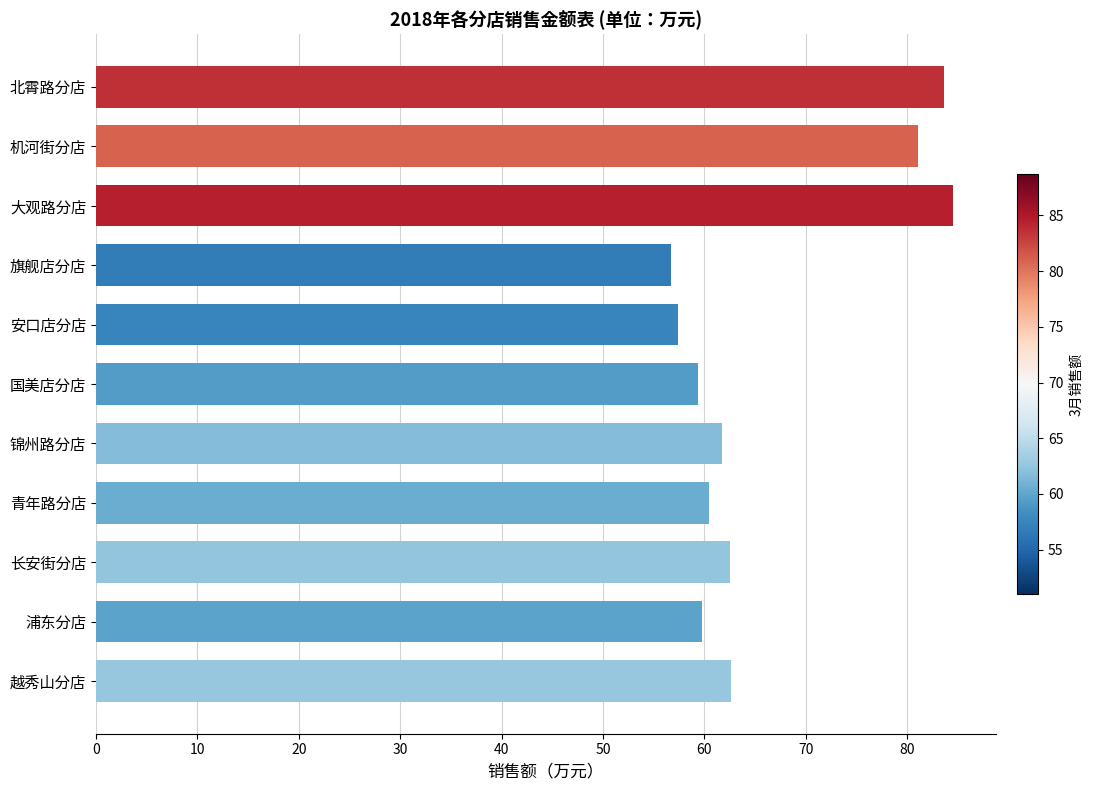

What is the difference between the maximum and minimum values?

27.8